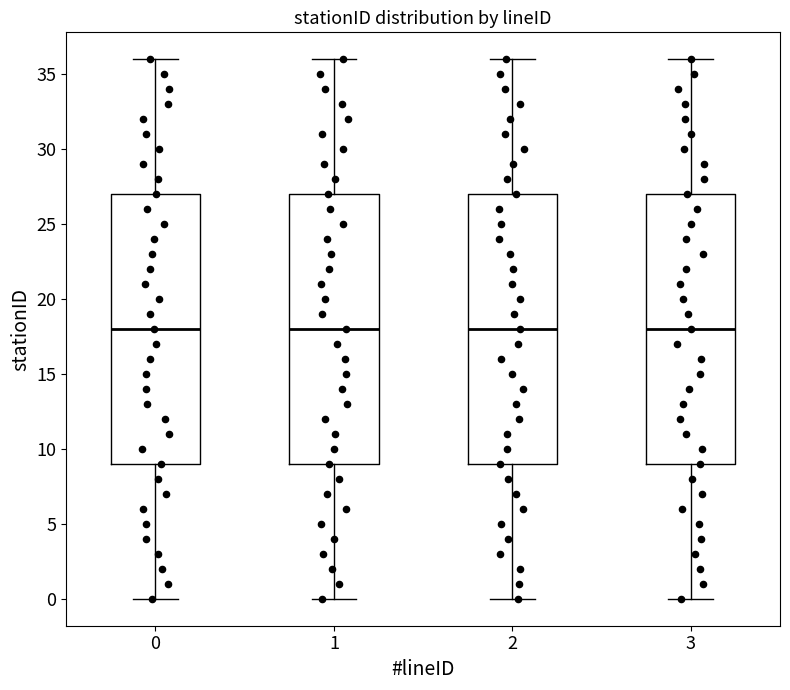

Reading left to right, read every box against the y-axis: the position of its median line, the range the box covers, and the ends of its whiskers. The values are not printed on the chart, so give them approximately, as read against the axis.

0: median 18, box 9 to 27, whiskers 0 to 36
1: median 18, box 9 to 27, whiskers 0 to 36
2: median 18, box 9 to 27, whiskers 0 to 36
3: median 18, box 9 to 27, whiskers 0 to 36